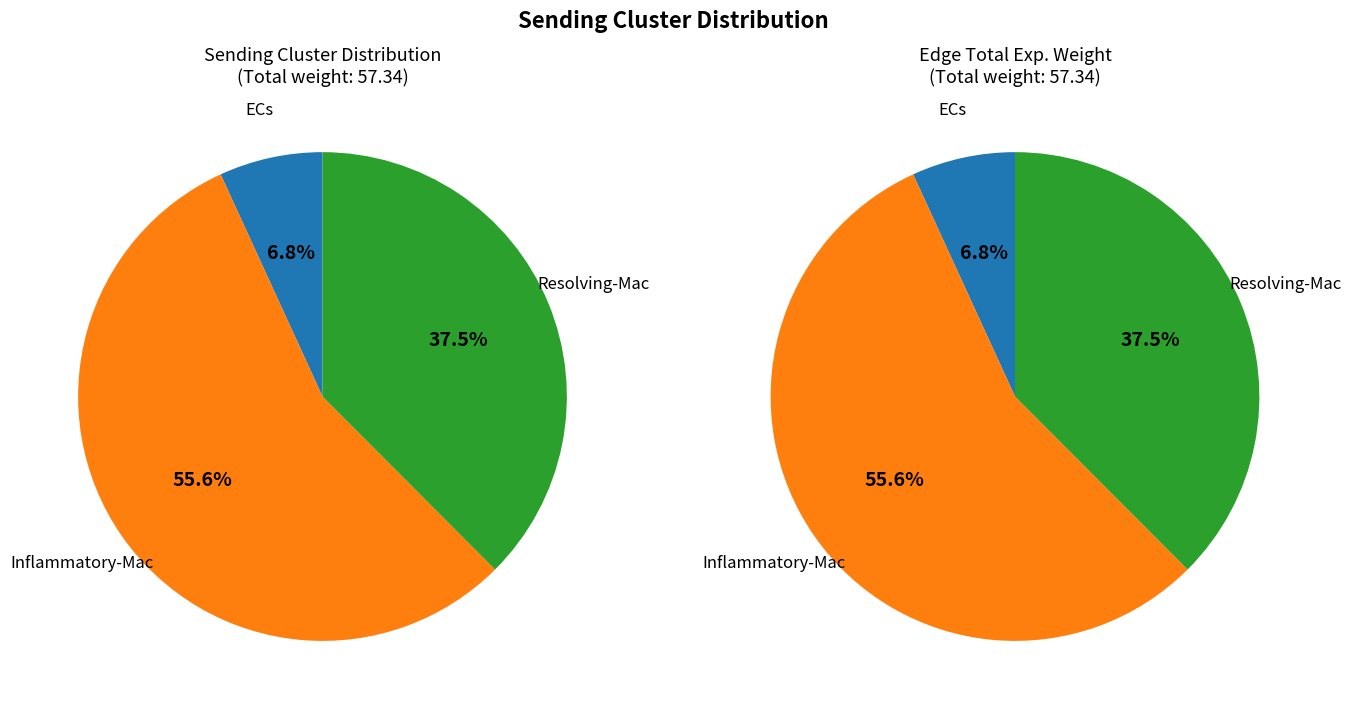

To the nearest percent, what percentage of the pie is Inflammatory-Mac?

56%